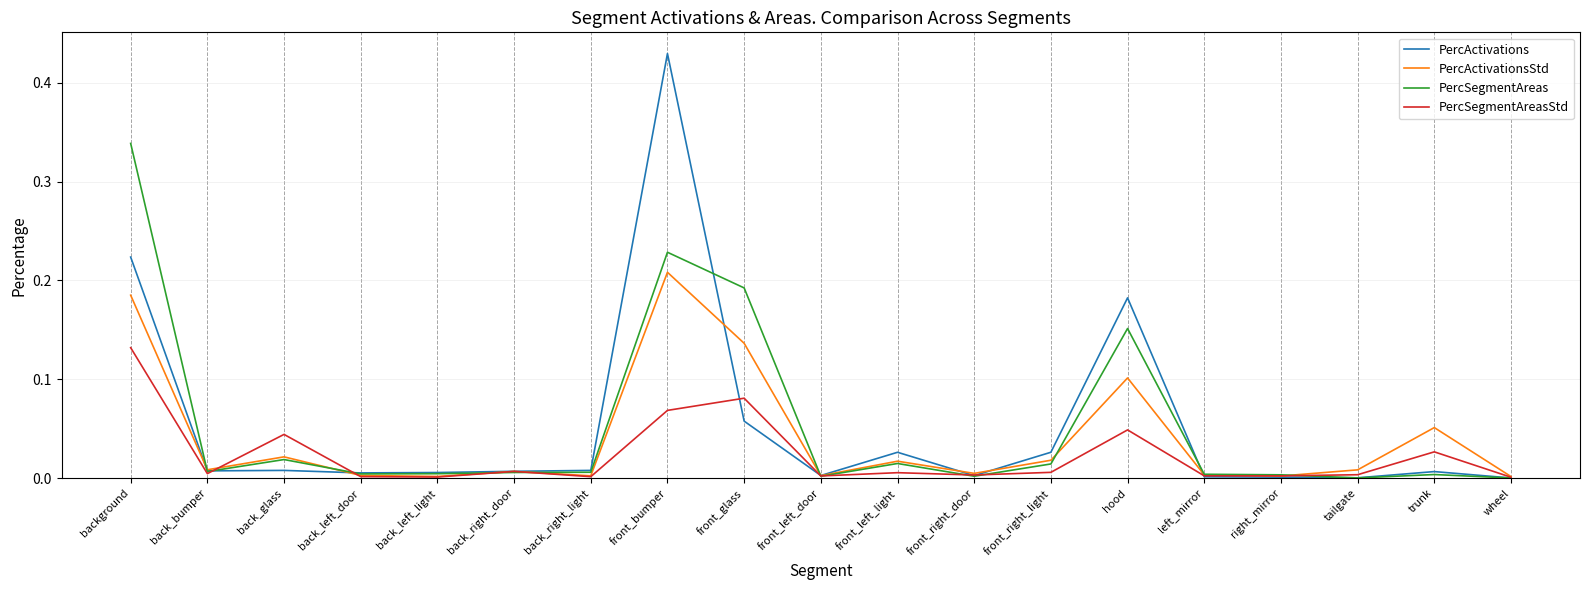

Is it true that PercSegmentAreasStd equals 0.0 at back_glass?

True